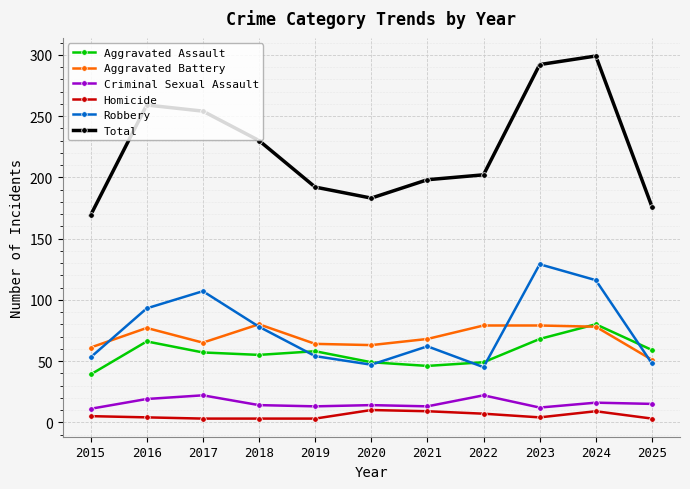

What is the value of the Criminal Sexual Assault point at the 7th from the left?

13